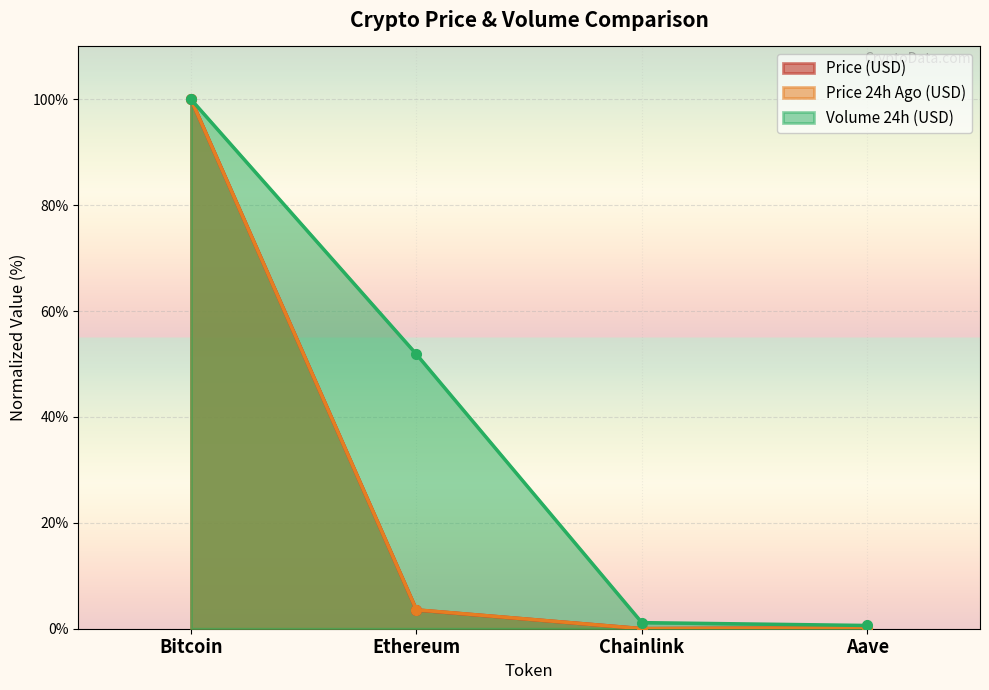

At how many categories does at least one series exceed 75?

1